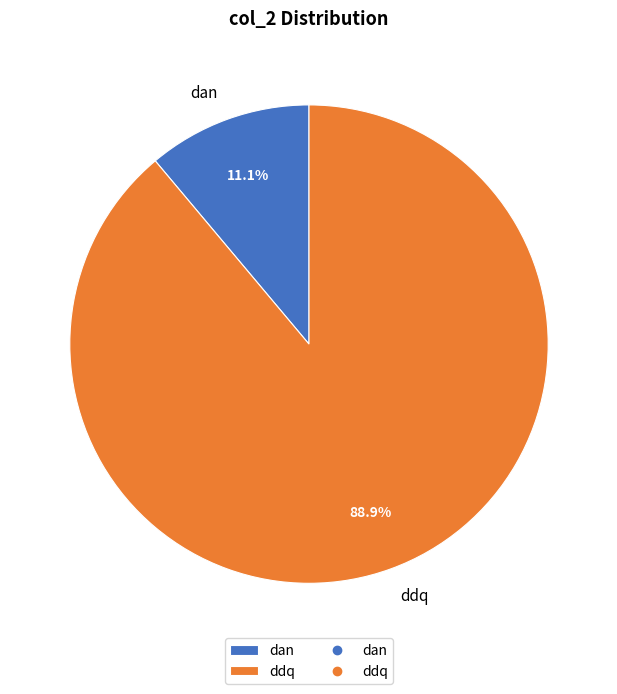

To the nearest percent, what is the difference between the largest and smallest slice percentages?

78%